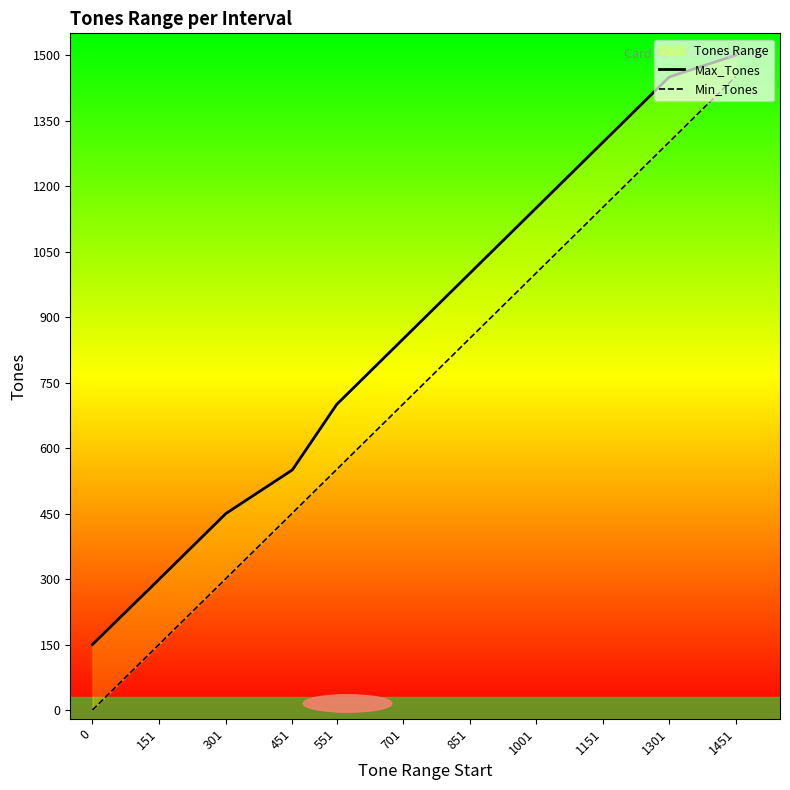

Which has a higher value, 1151 or 1451?

1451